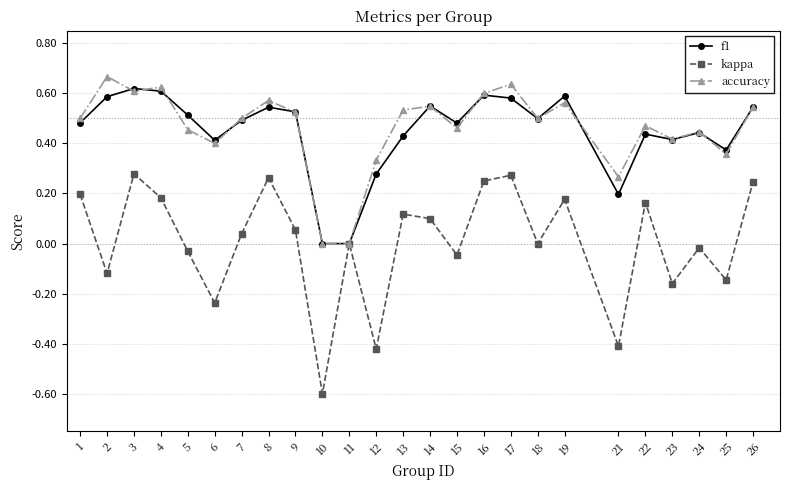

Is the value of f1 at 7 greater than the value of kappa at 1?

Yes